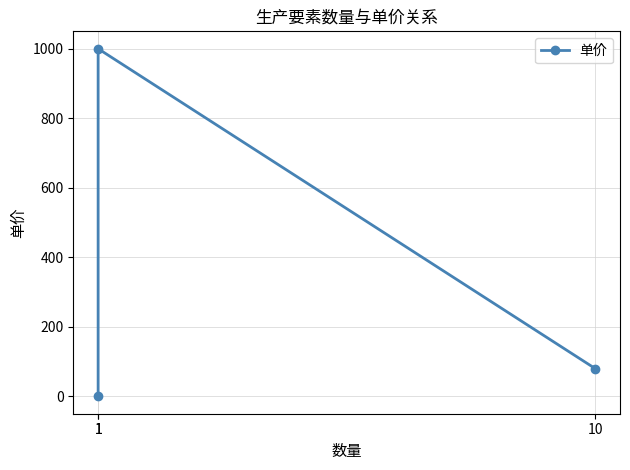

Reading right to left, what are all the values shown in this chart?

1=0	1=1000	10=80